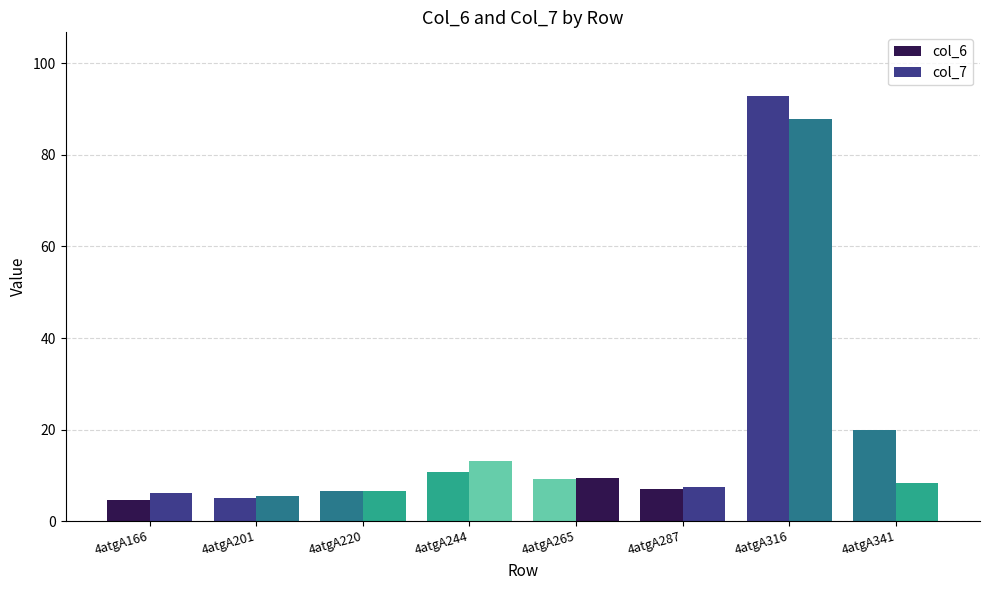

Count the number of categories in the chart.

8